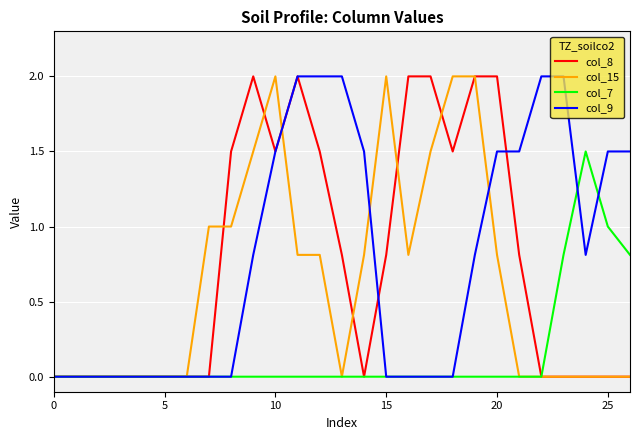

What is the maximum value for col_7?

1.5